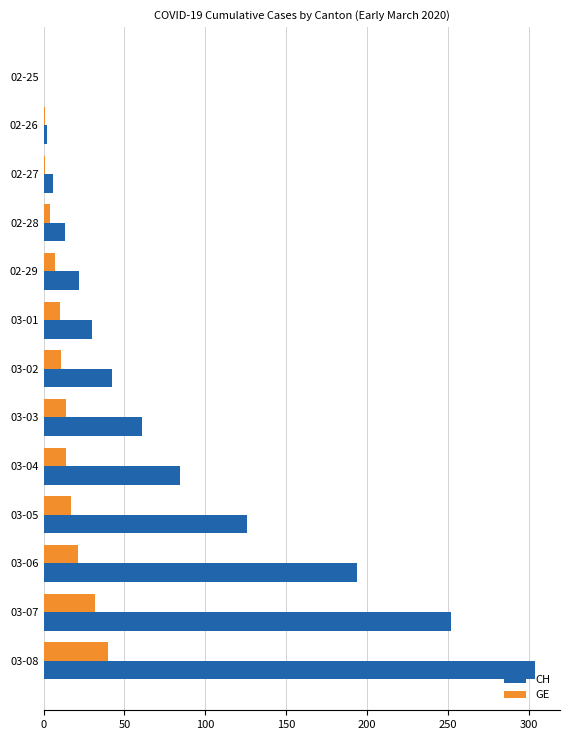

What are all the series names shown in the legend?

CH, GE